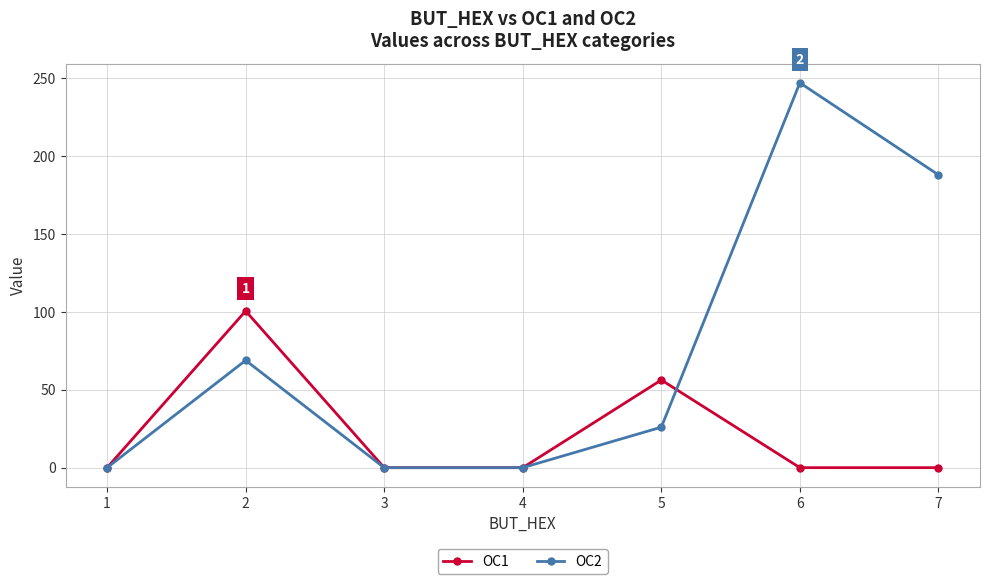

Which label corresponds to the largest value in the chart?

6